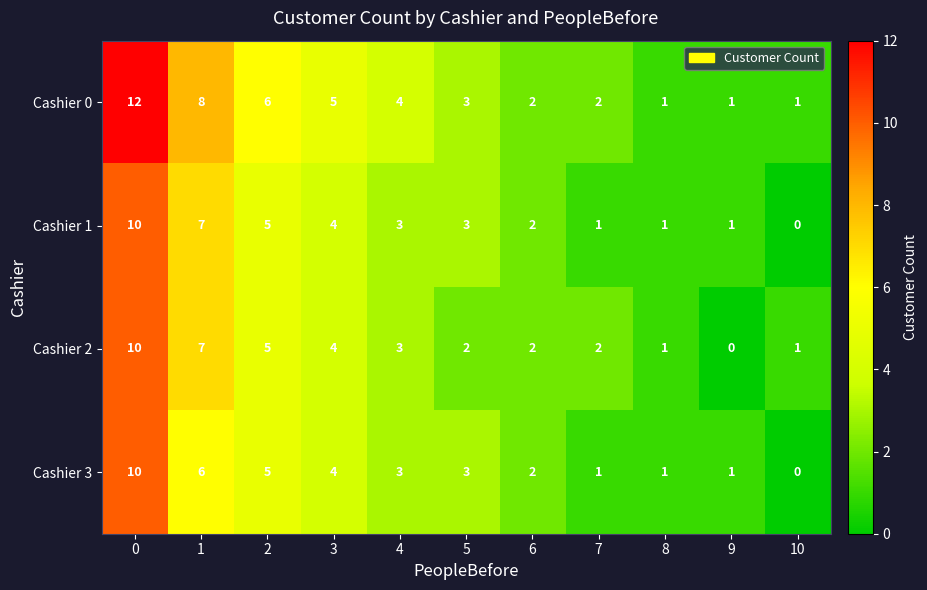

Which series has the largest range (max minus min)?

Cashier 0